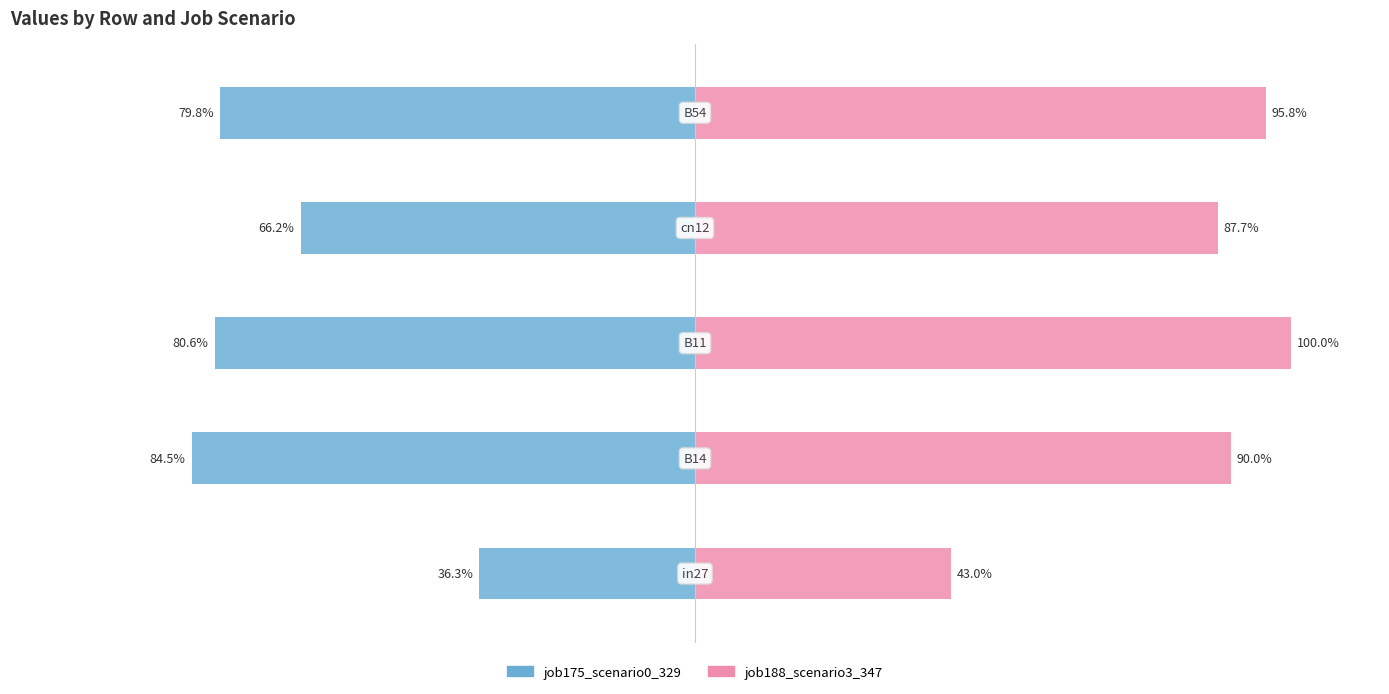

Count the number of data series in this chart.

2